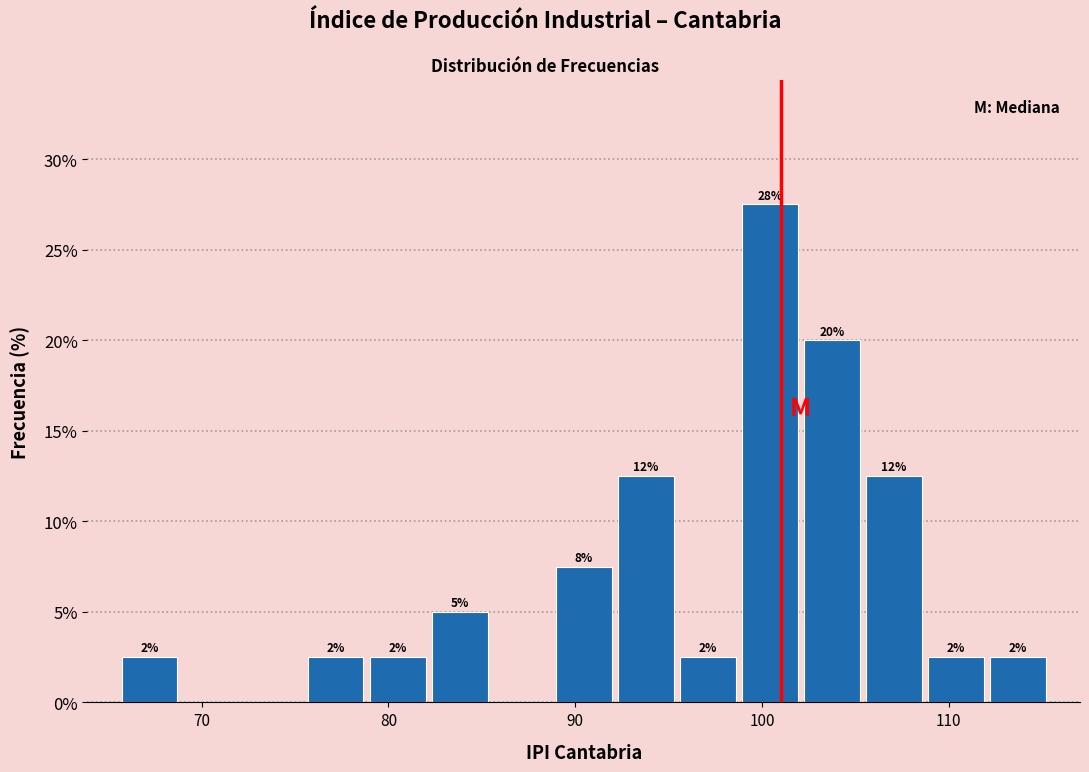

Read against the x-axis, roughly where is the centre of the tallest bar?

100